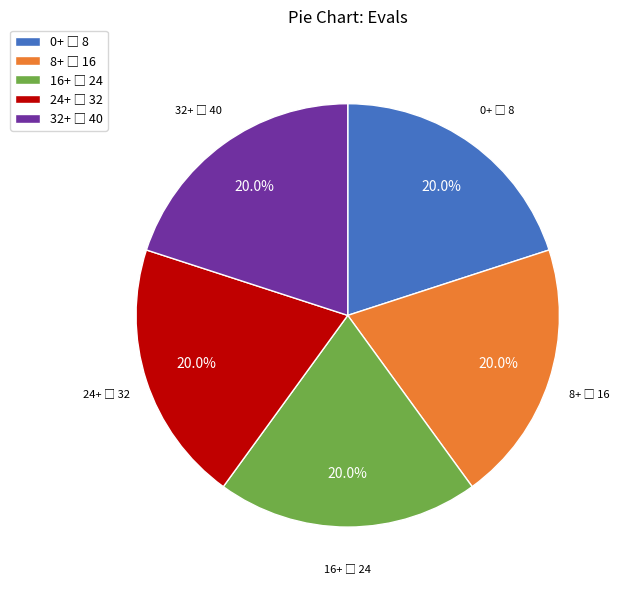

Is there a majority slice in this chart?

No